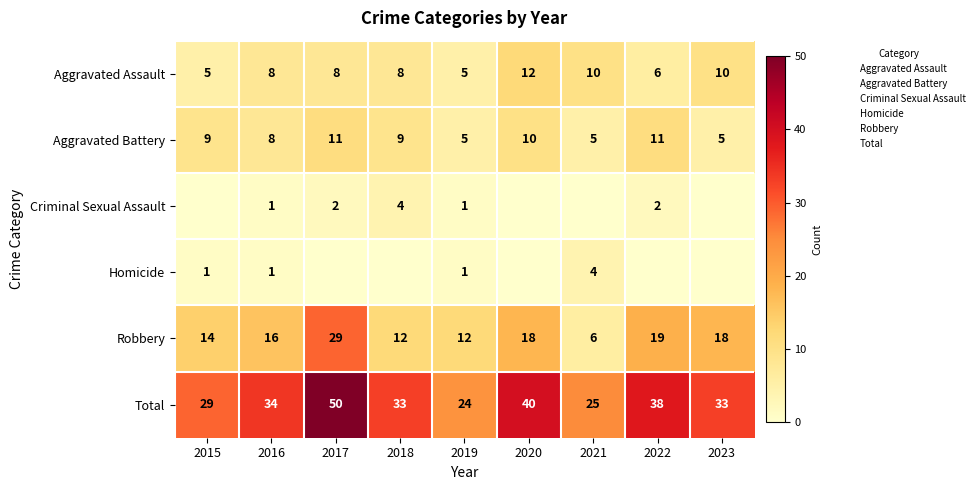

What is the difference between the maximum and minimum values in the Aggravated Assault series?

7